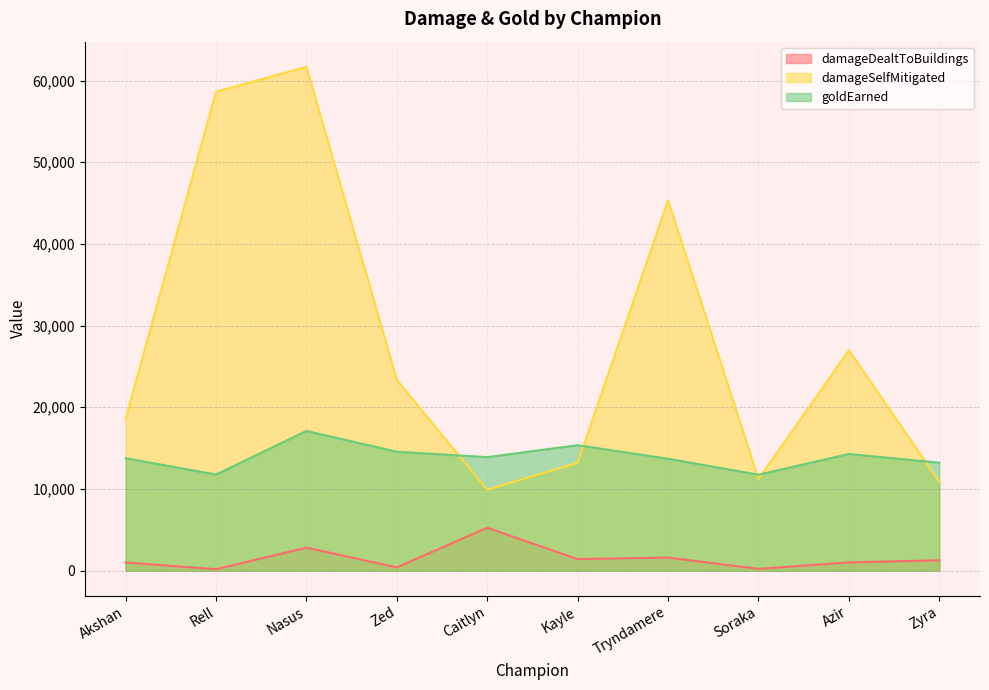

What is the sum of all goldEarned values?

139368